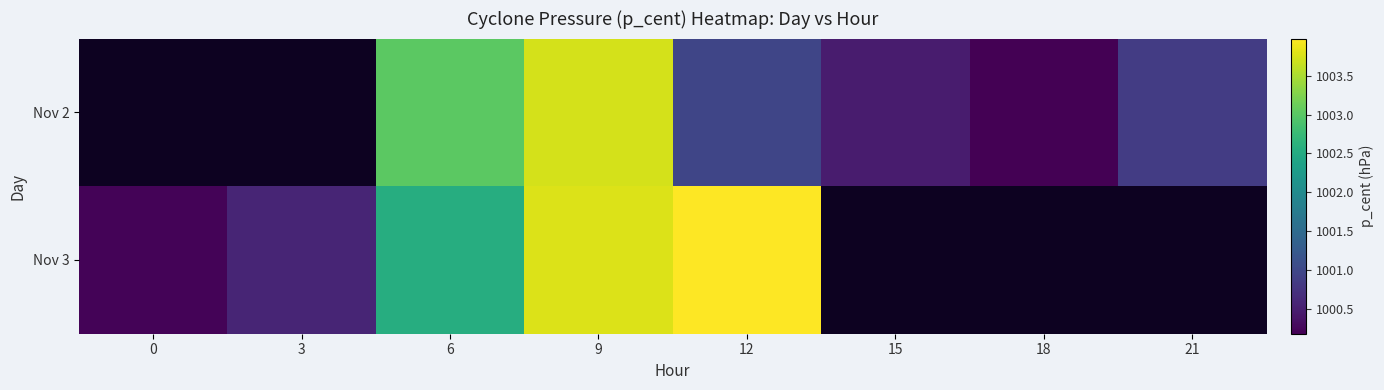

Which category has the highest value across all series?

12